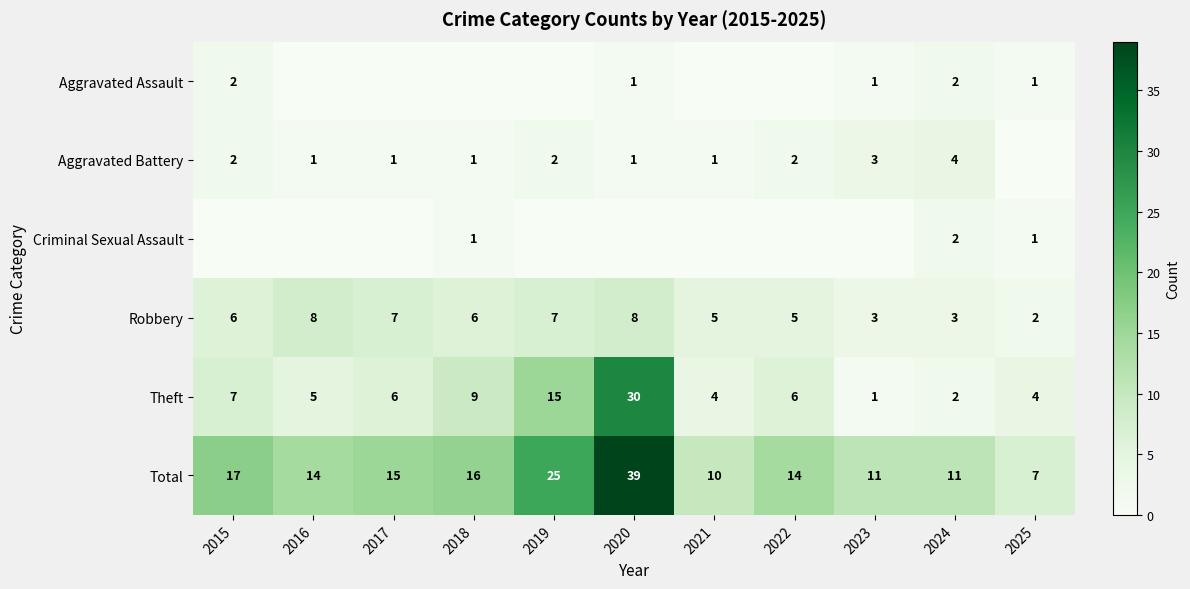

Is the value of Criminal Sexual Assault at 2018 greater than the value of Robbery at 2021?

No